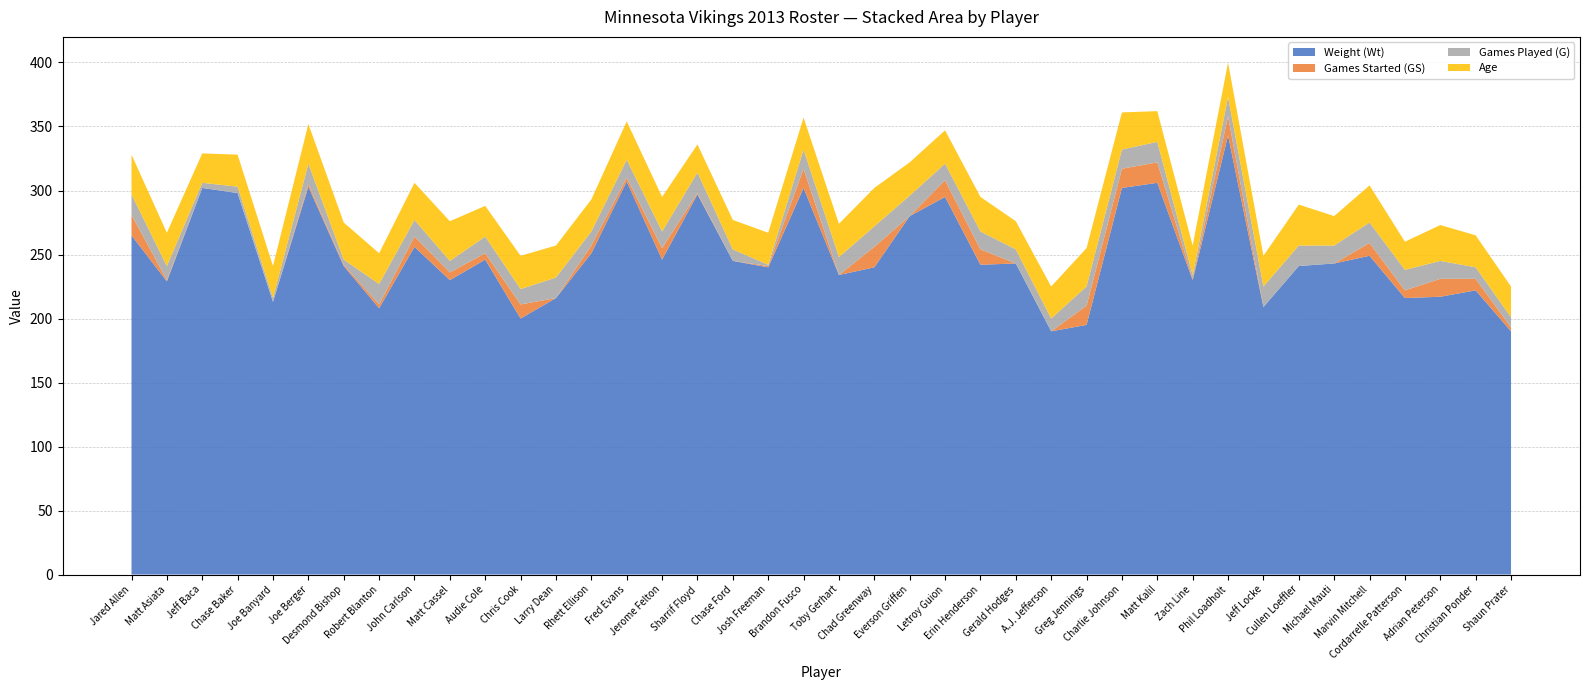

Reading right to left, list all the values displayed in this chart.

Weight (Wt): Shaun Prater=190	Christian Ponder=222	Adrian Peterson=217	Cordarrelle Patterson=216	Marvin Mitchell=249	Michael Mauti=243	Cullen Loeffler=241	Jeff Locke=209	Phil Loadholt=343	Zach Line=230	Matt Kalil=306	Charlie Johnson=302	Greg Jennings=195	A.J. Jefferson=190	Gerald Hodges=243	Erin Henderson=242	Letroy Guion=295	Everson Griffen=280	Chad Greenway=240	Toby Gerhart=234	Brandon Fusco=302	Josh Freeman=240	Chase Ford=245	Sharrif Floyd=297	Jerome Felton=246	Fred Evans=307	Rhett Ellison=251	Larry Dean=216	Chris Cook=200	Audie Cole=246	Matt Cassel=230	John Carlson=256	Robert Blanton=208	Desmond Bishop=241	Joe Berger=303	Joe Banyard=213	Chase Baker=298	Jeff Baca=302	Matt Asiata=229	Jared Allen=265
Games Started (GS): Shaun Prater=3	Christian Ponder=9	Adrian Peterson=14	Cordarrelle Patterson=6	Marvin Mitchell=10	Michael Mauti=0	Cullen Loeffler=0	Jeff Locke=0	Phil Loadholt=15	Zach Line=1	Matt Kalil=16	Charlie Johnson=15	Greg Jennings=15	A.J. Jefferson=0	Gerald Hodges=0	Erin Henderson=12	Letroy Guion=13	Everson Griffen=0	Chad Greenway=16	Toby Gerhart=0	Brandon Fusco=15	Josh Freeman=1	Chase Ford=0	Sharrif Floyd=1	Jerome Felton=9	Fred Evans=3	Rhett Ellison=6	Larry Dean=0	Chris Cook=11	Audie Cole=5	Matt Cassel=6	John Carlson=8	Robert Blanton=3	Desmond Bishop=1	Joe Berger=2	Joe Banyard=0	Chase Baker=0	Jeff Baca=0	Matt Asiata=1	Jared Allen=16
Games Played (G): Shaun Prater=8	Christian Ponder=9	Adrian Peterson=14	Cordarrelle Patterson=16	Marvin Mitchell=16	Michael Mauti=14	Cullen Loeffler=16	Jeff Locke=16	Phil Loadholt=15	Zach Line=3	Matt Kalil=16	Charlie Johnson=15	Greg Jennings=15	A.J. Jefferson=10	Gerald Hodges=11	Erin Henderson=14	Letroy Guion=13	Everson Griffen=16	Chad Greenway=16	Toby Gerhart=14	Brandon Fusco=15	Josh Freeman=1	Chase Ford=9	Sharrif Floyd=16	Jerome Felton=13	Fred Evans=14	Rhett Ellison=11	Larry Dean=16	Chris Cook=12	Audie Cole=13	Matt Cassel=9	John Carlson=13	Robert Blanton=16	Desmond Bishop=4	Joe Berger=16	Joe Banyard=3	Chase Baker=5	Jeff Baca=4	Matt Asiata=11	Jared Allen=16
Age: Shaun Prater=24	Christian Ponder=25	Adrian Peterson=28	Cordarrelle Patterson=22	Marvin Mitchell=29	Michael Mauti=23	Cullen Loeffler=32	Jeff Locke=24	Phil Loadholt=27	Zach Line=23	Matt Kalil=24	Charlie Johnson=29	Greg Jennings=30	A.J. Jefferson=25	Gerald Hodges=22	Erin Henderson=27	Letroy Guion=26	Everson Griffen=26	Chad Greenway=30	Toby Gerhart=26	Brandon Fusco=25	Josh Freeman=25	Chase Ford=23	Sharrif Floyd=22	Jerome Felton=27	Fred Evans=30	Rhett Ellison=25	Larry Dean=25	Chris Cook=26	Audie Cole=24	Matt Cassel=31	John Carlson=29	Robert Blanton=24	Desmond Bishop=29	Joe Berger=31	Joe Banyard=25	Chase Baker=25	Jeff Baca=23	Matt Asiata=26	Jared Allen=31